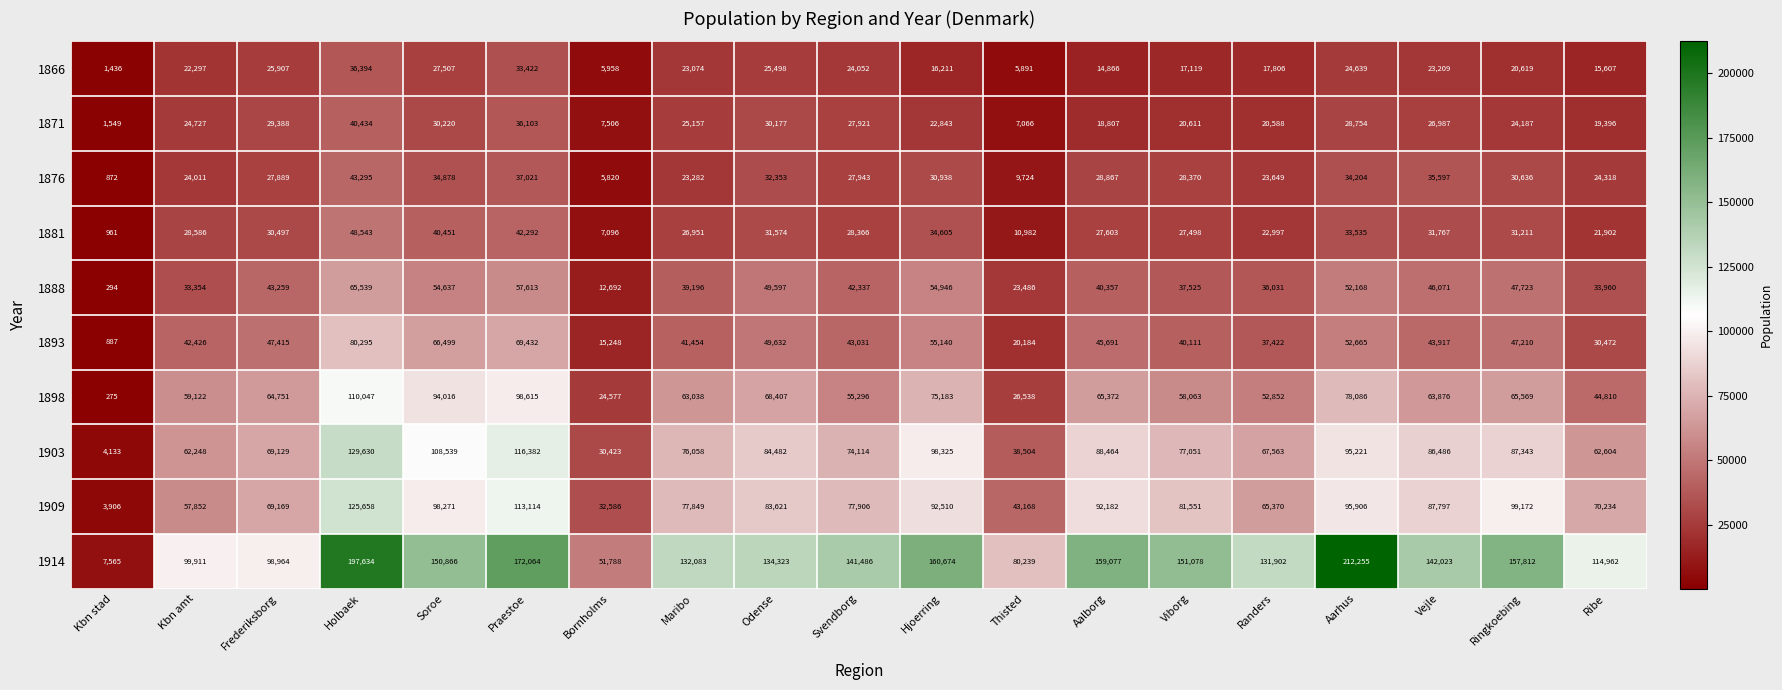

At which category does the chart reach its minimum across all series?

Kbn stad